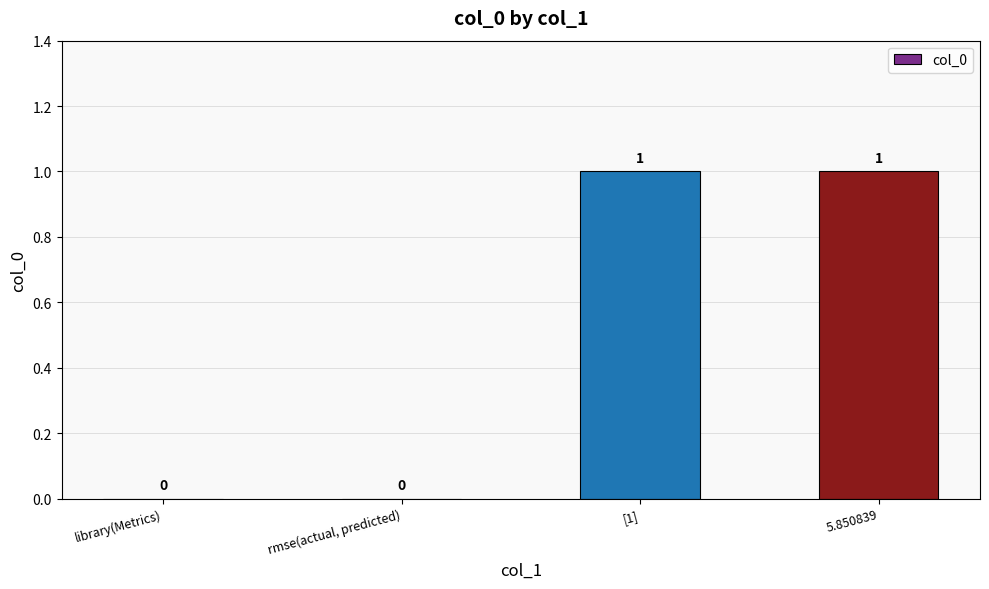

How many values are between 0 and 1?

4